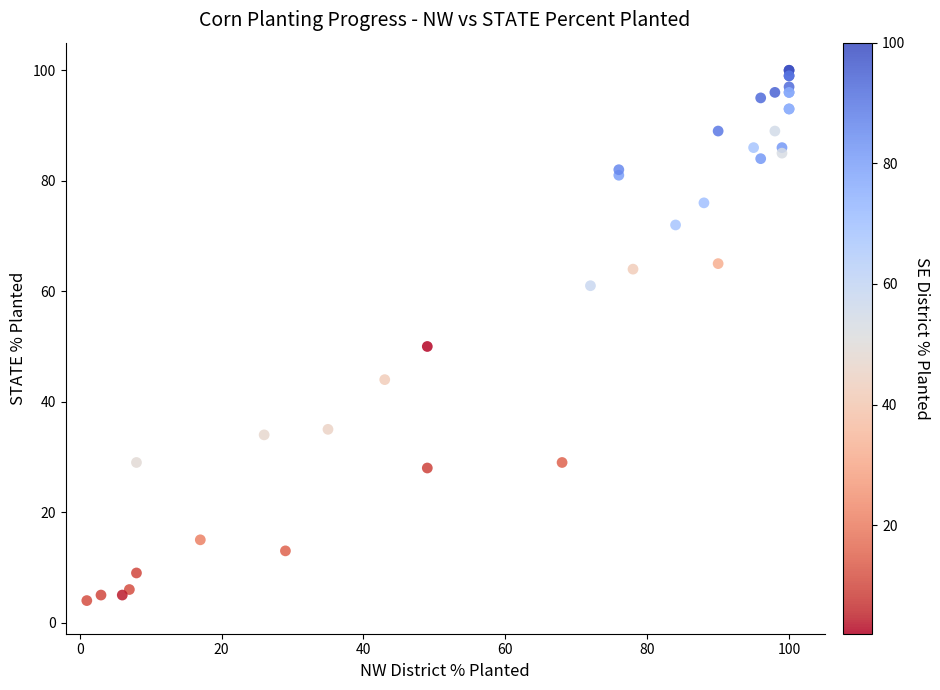

What Y value in the scatter plot is closest to 52?

50